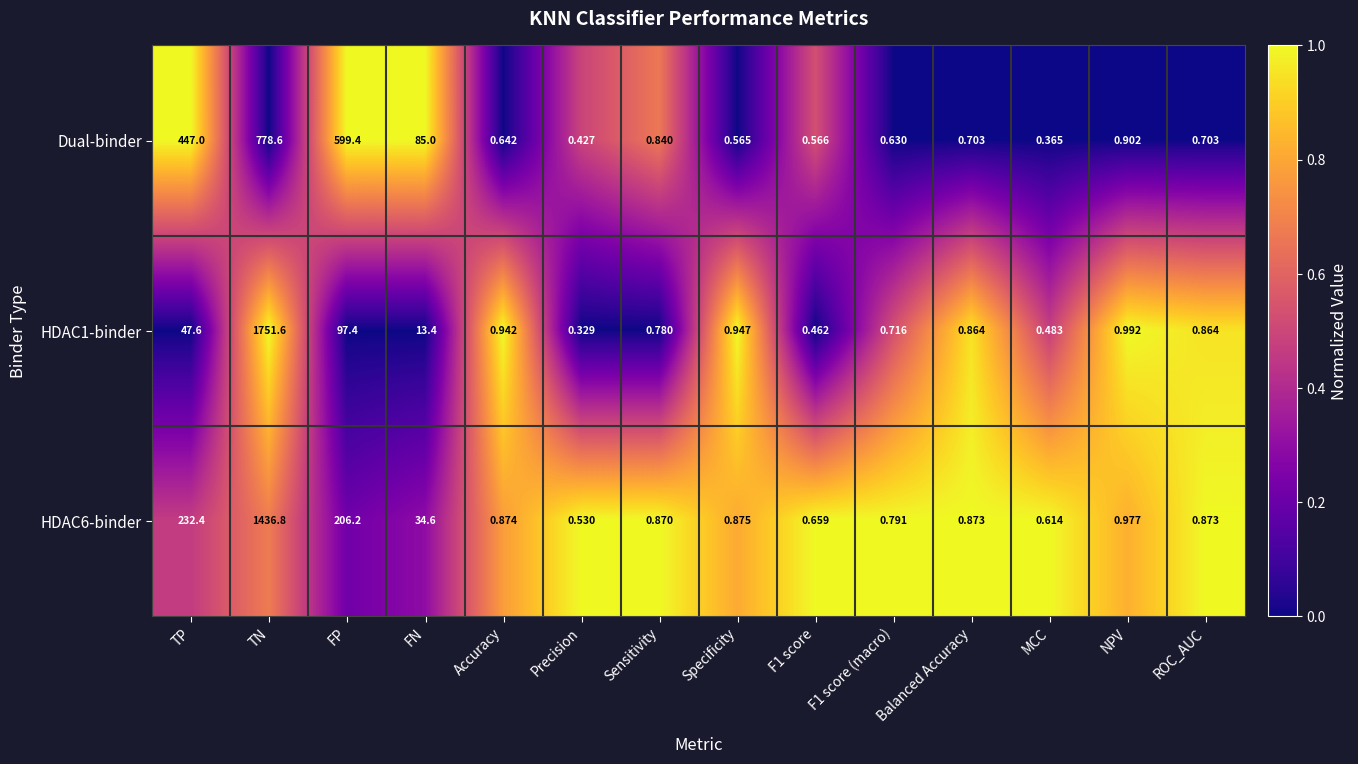

What is the spread (max minus min) of values at Precision?

0.2